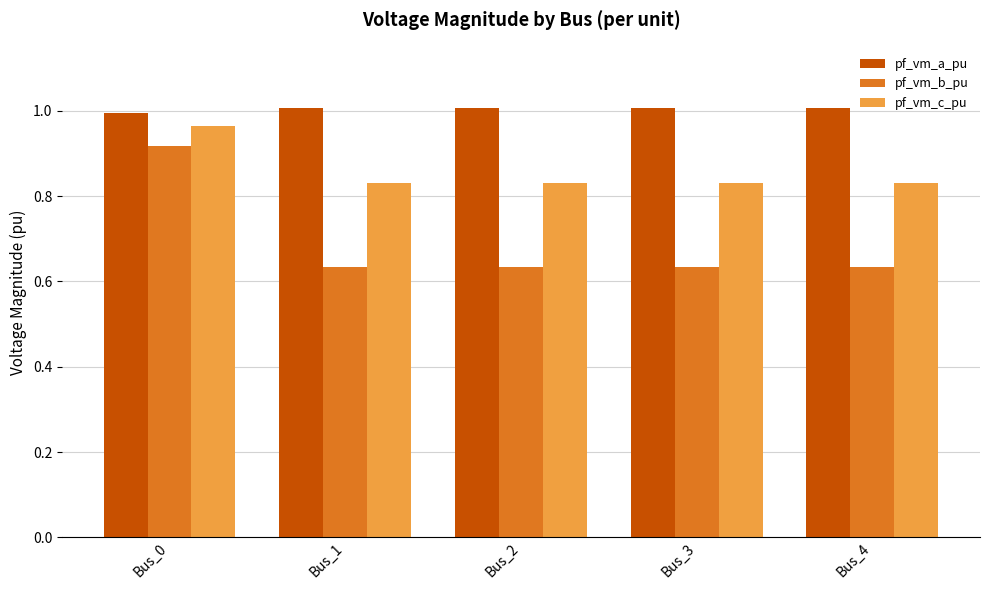

At Bus_3, list the series in order from largest to smallest.

pf_vm_a_pu, pf_vm_c_pu, pf_vm_b_pu